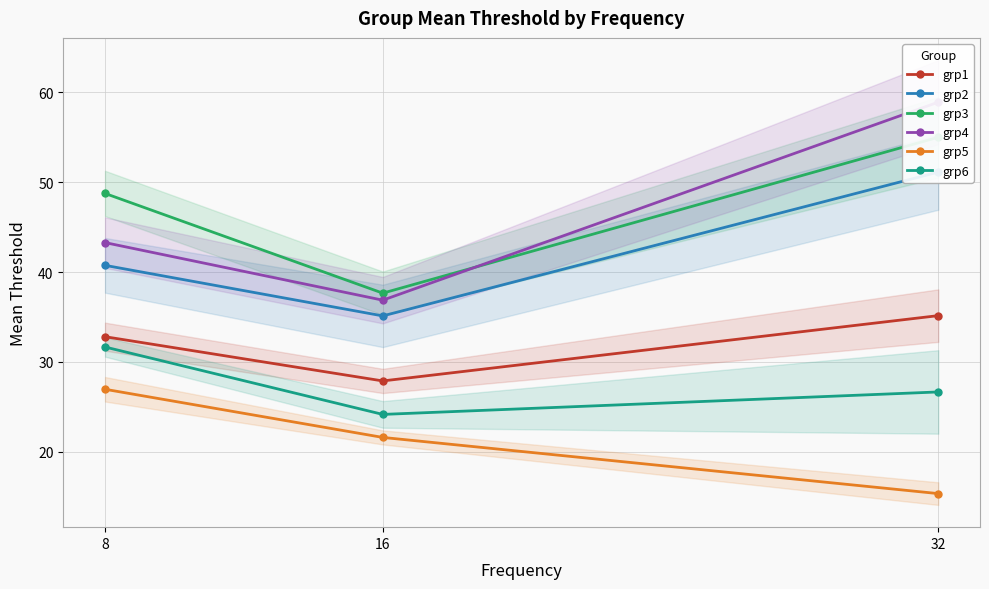

List the series in order of their peak value, lowest first.

grp5, grp6, grp1, grp2, grp3, grp4